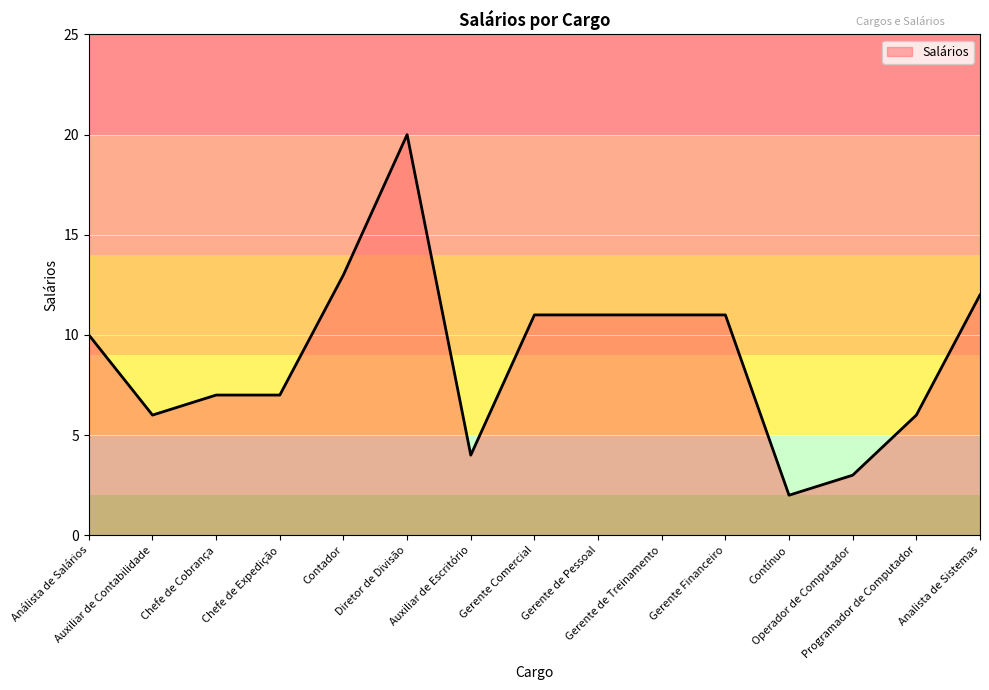

The chart shows a value of 19 at Gerente de Pessoal. True or false?

False